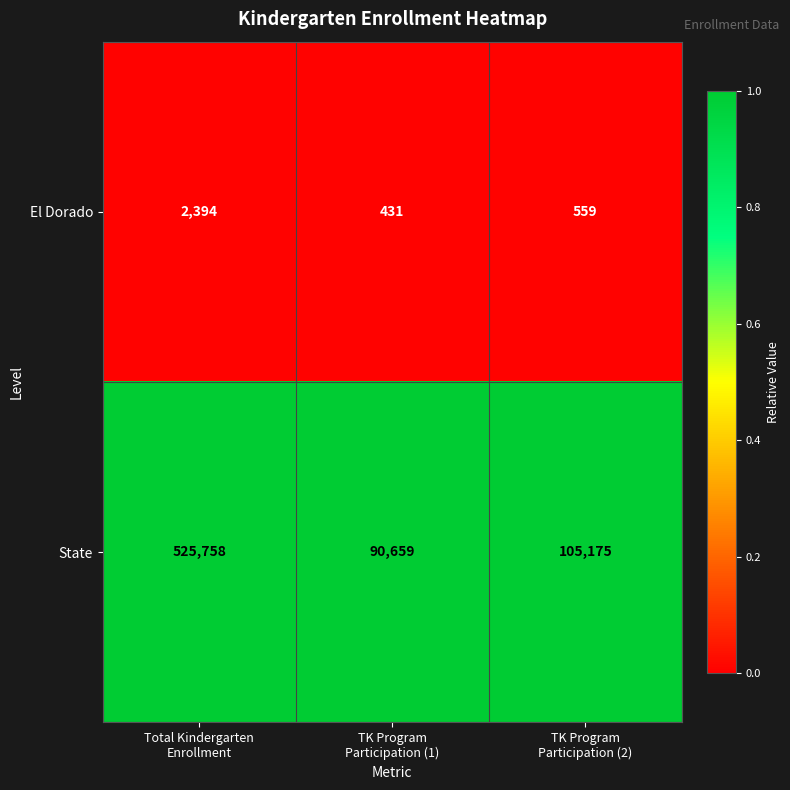

Rank the series by their average value, from highest to lowest.

State, El Dorado